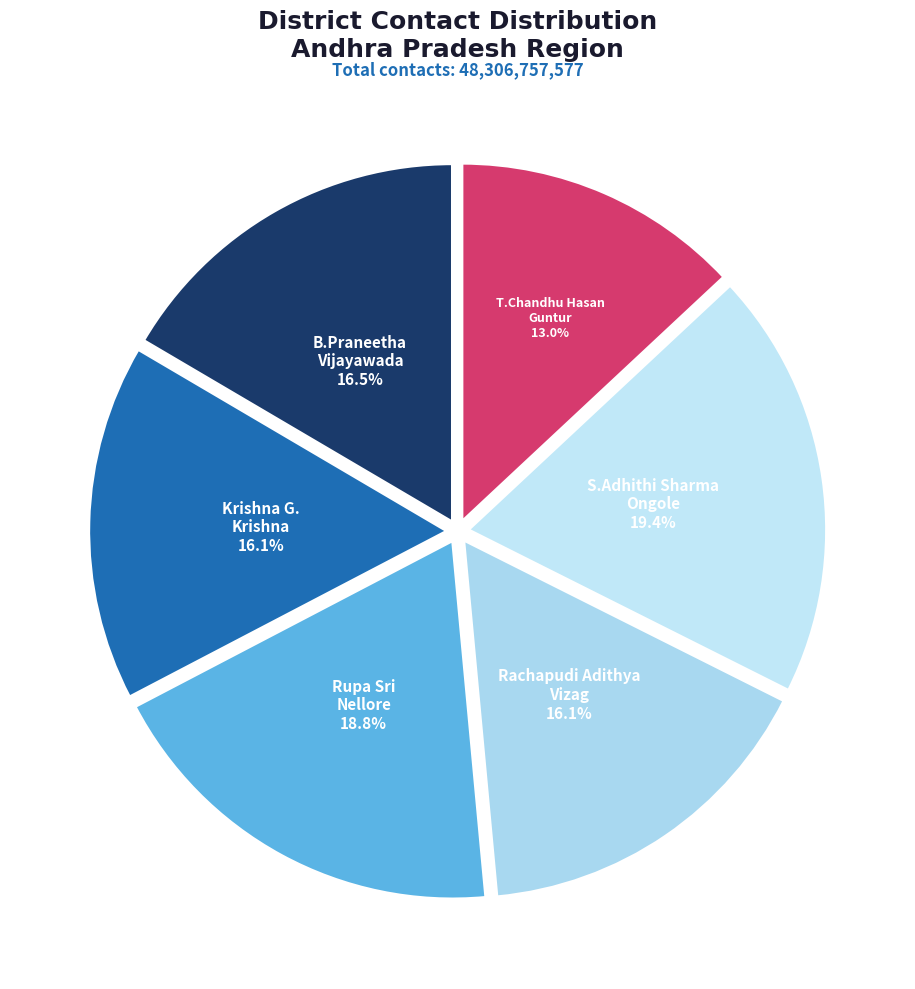

Is there any slice that represents more than half of the pie?

No